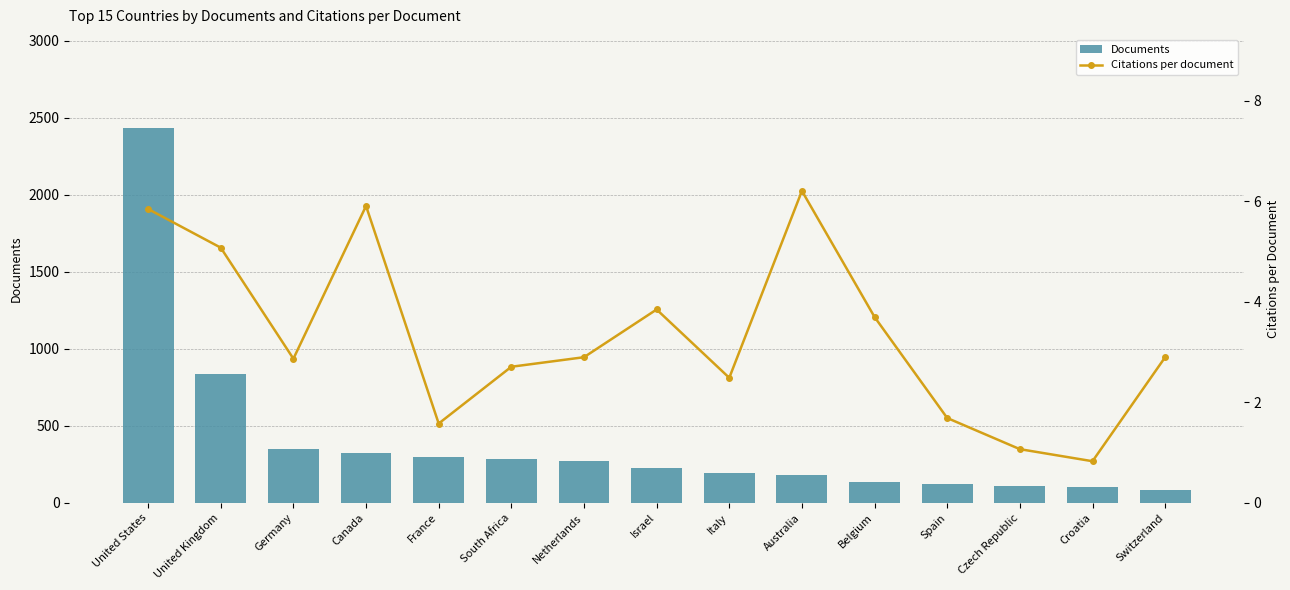

Is it true that Documents equals 136.0 at Belgium?

True